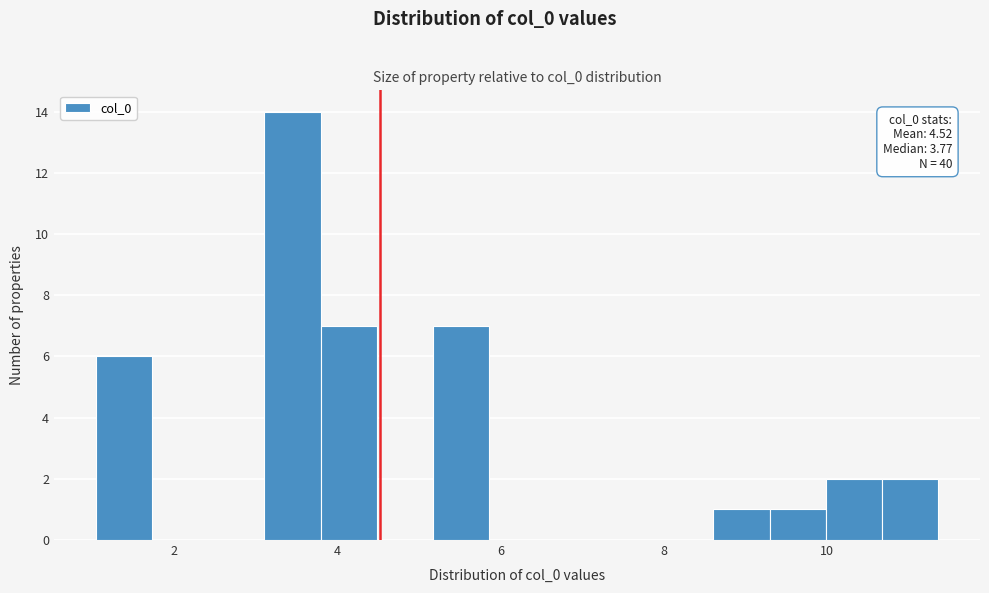

Read against the x-axis, roughly where is the centre of the tallest bar?

3.4